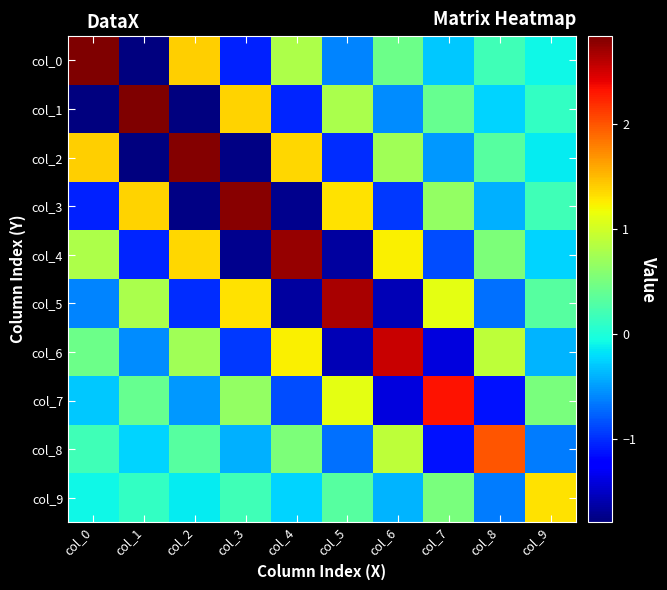

What is the spread (max minus min) of values at col_8?

3.1